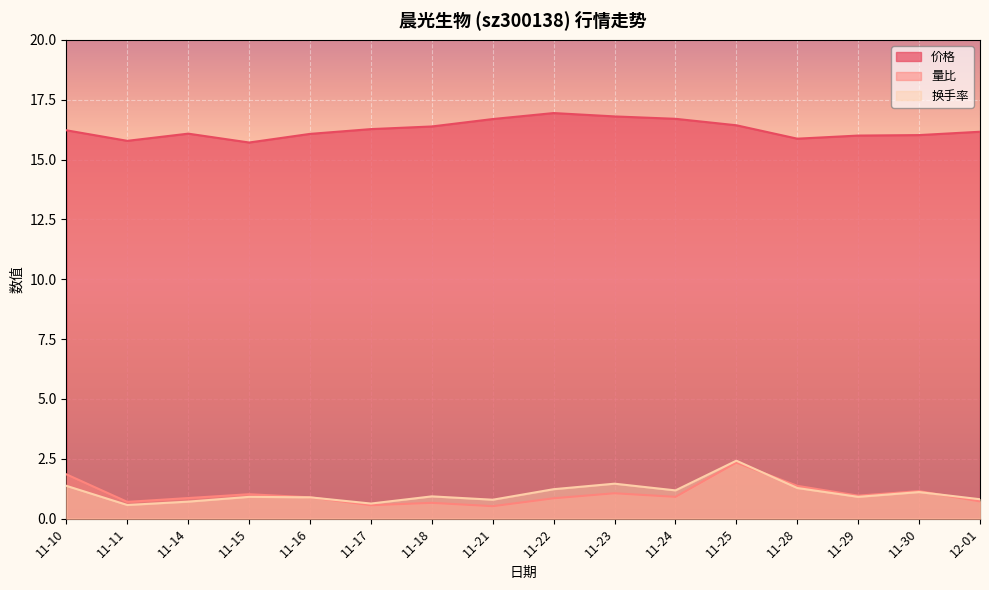

At which category does 量比 reach its first local valley?

11-11